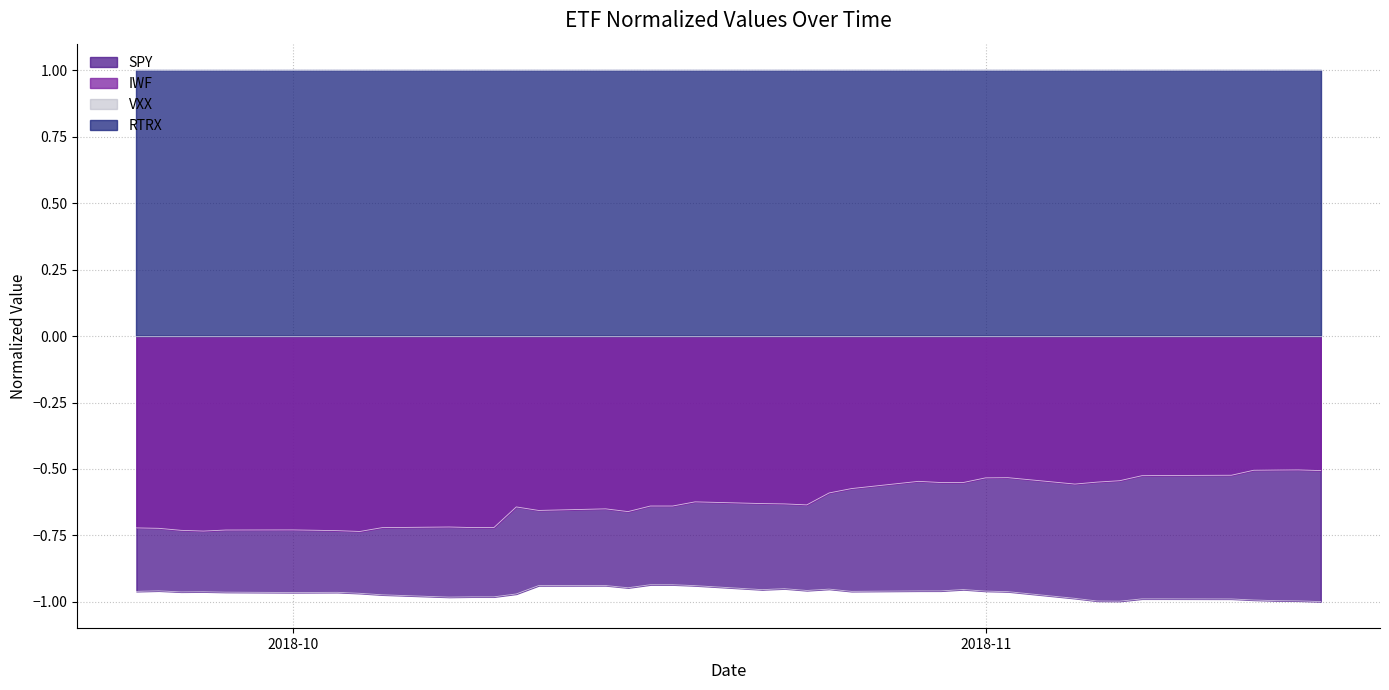

How many interior local valleys does the SPY series have?

9